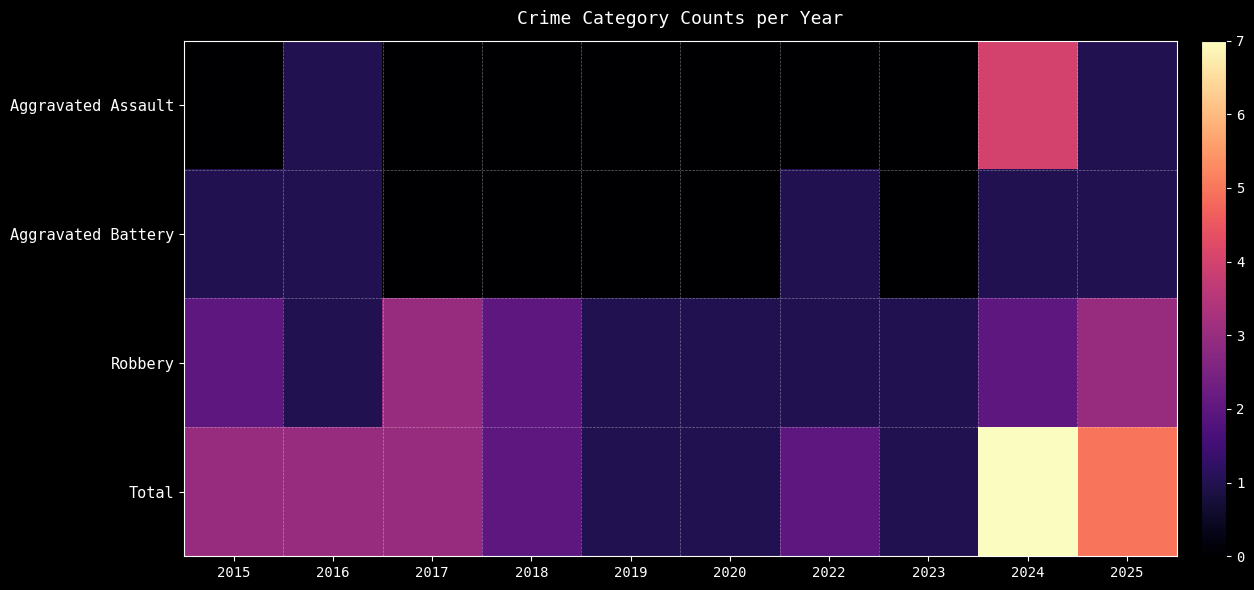

Reading left to right, what are all the values shown in this chart?

Aggravated Assault: 2015=0	2016=1	2017=0	2018=0	2019=0	2020=0	2022=0	2023=0	2024=4	2025=1
Aggravated Battery: 2015=1	2016=1	2017=0	2018=0	2019=0	2020=0	2022=1	2023=0	2024=1	2025=1
Robbery: 2015=2	2016=1	2017=3	2018=2	2019=1	2020=1	2022=1	2023=1	2024=2	2025=3
Total: 2015=3	2016=3	2017=3	2018=2	2019=1	2020=1	2022=2	2023=1	2024=7	2025=5